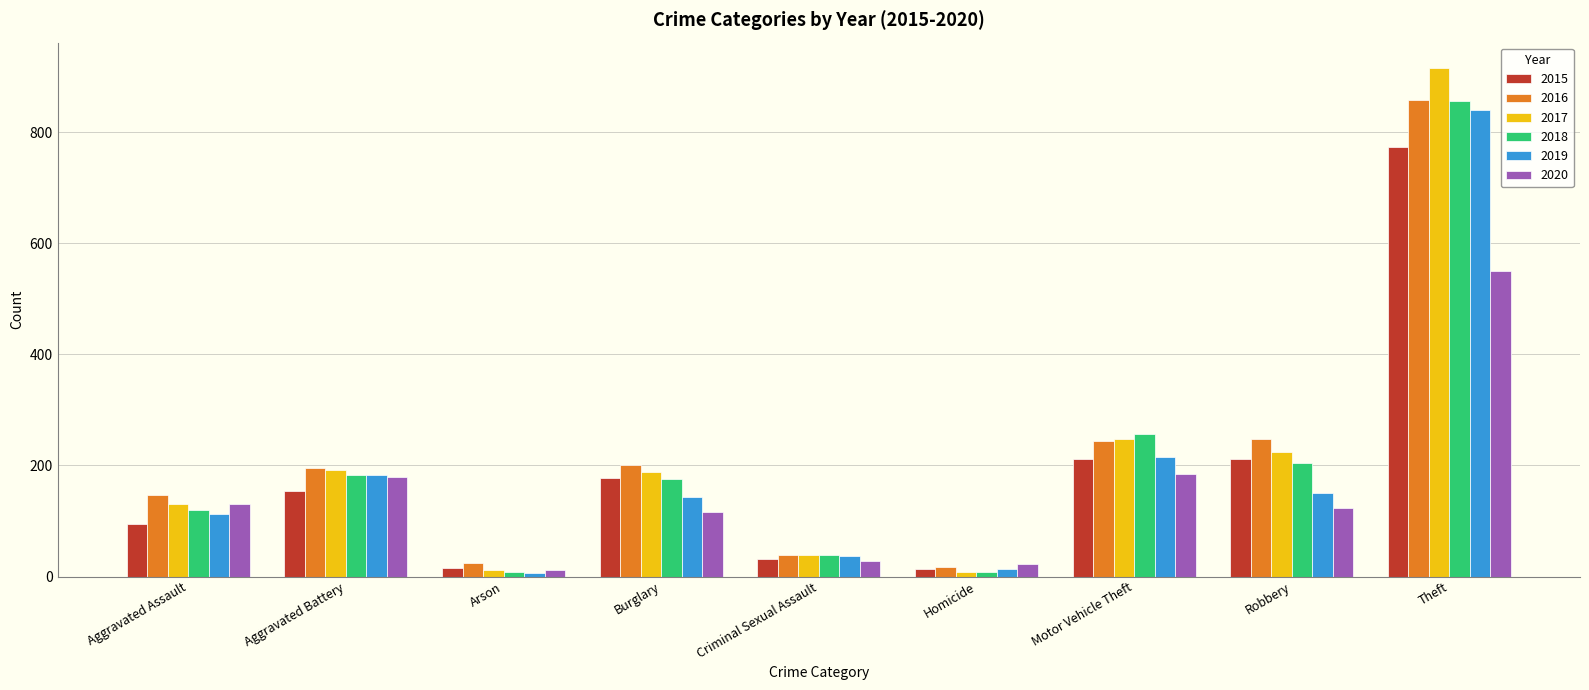

The 2019 series shows 311 at Motor Vehicle Theft. True or false?

False